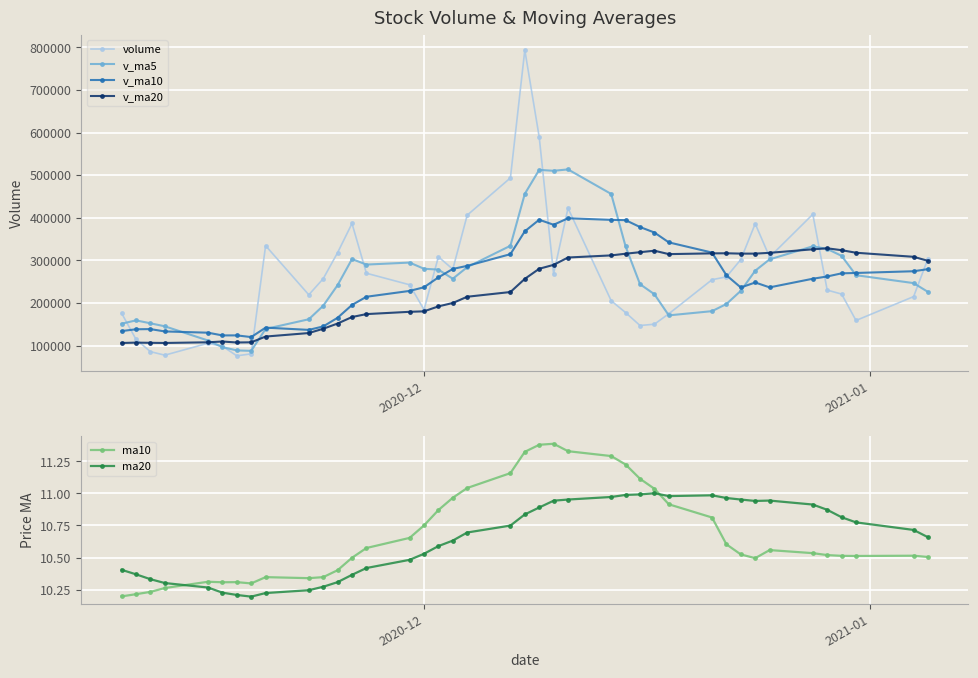

True or false: ma10 has more than 2 interior local peaks.

True